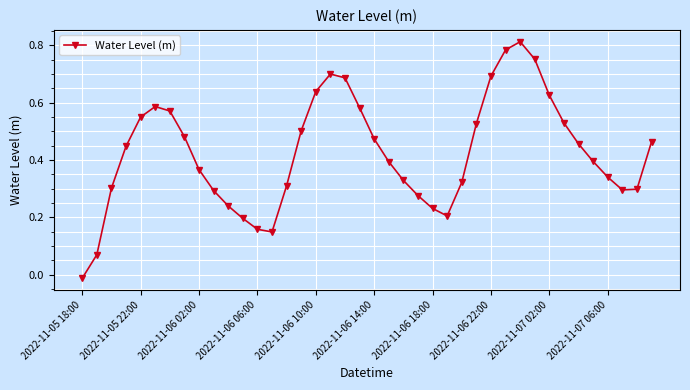

What is the sum of all values?

17.0